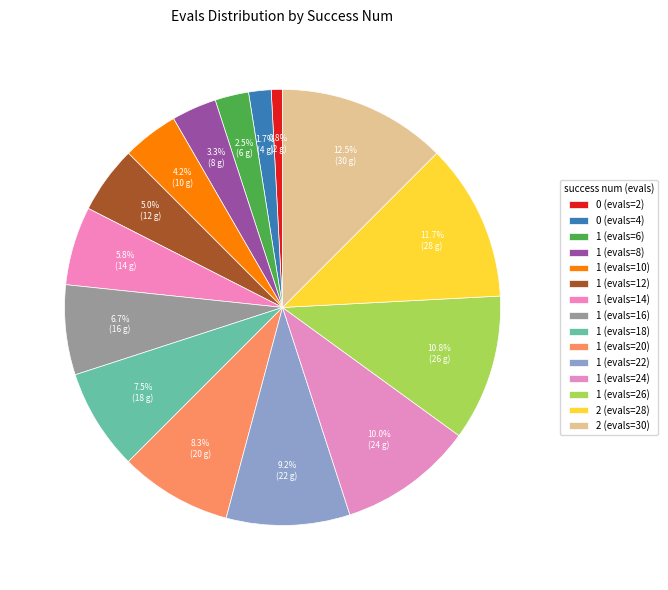

Which slice is the smallest?

0 (evals=2)